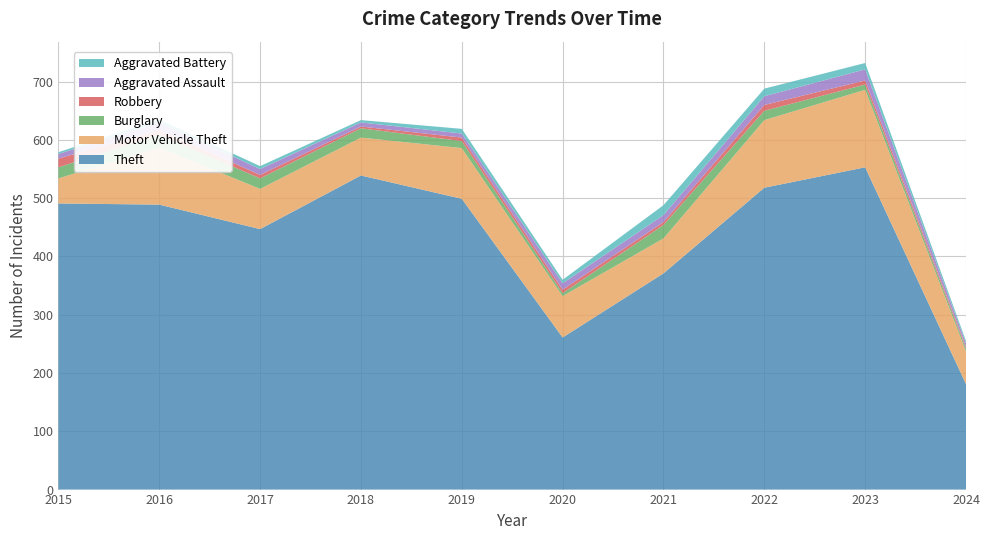

Reading left to right, list all the values displayed in this chart.

Theft: 2015=491	2016=489	2017=447	2018=539	2019=499	2020=261	2021=371	2022=518	2023=553	2024=181
Motor Vehicle Theft: 2015=43	2016=98	2017=69	2018=65	2019=87	2020=71	2021=60	2022=116	2023=133	2024=56
Burglary: 2015=19	2016=22	2017=18	2018=16	2019=12	2020=5	2021=23	2022=16	2023=9	2024=5
Robbery: 2015=15	2016=8	2017=6	2018=3	2019=6	2020=6	2021=5	2022=10	2023=7	2024=3
Aggravated Assault: 2015=8	2016=13	2017=10	2018=7	2019=7	2020=11	2021=12	2022=15	2023=19	2024=6
Aggravated Battery: 2015=3	2016=5	2017=5	2018=4	2019=8	2020=6	2021=17	2022=13	2023=11	2024=4